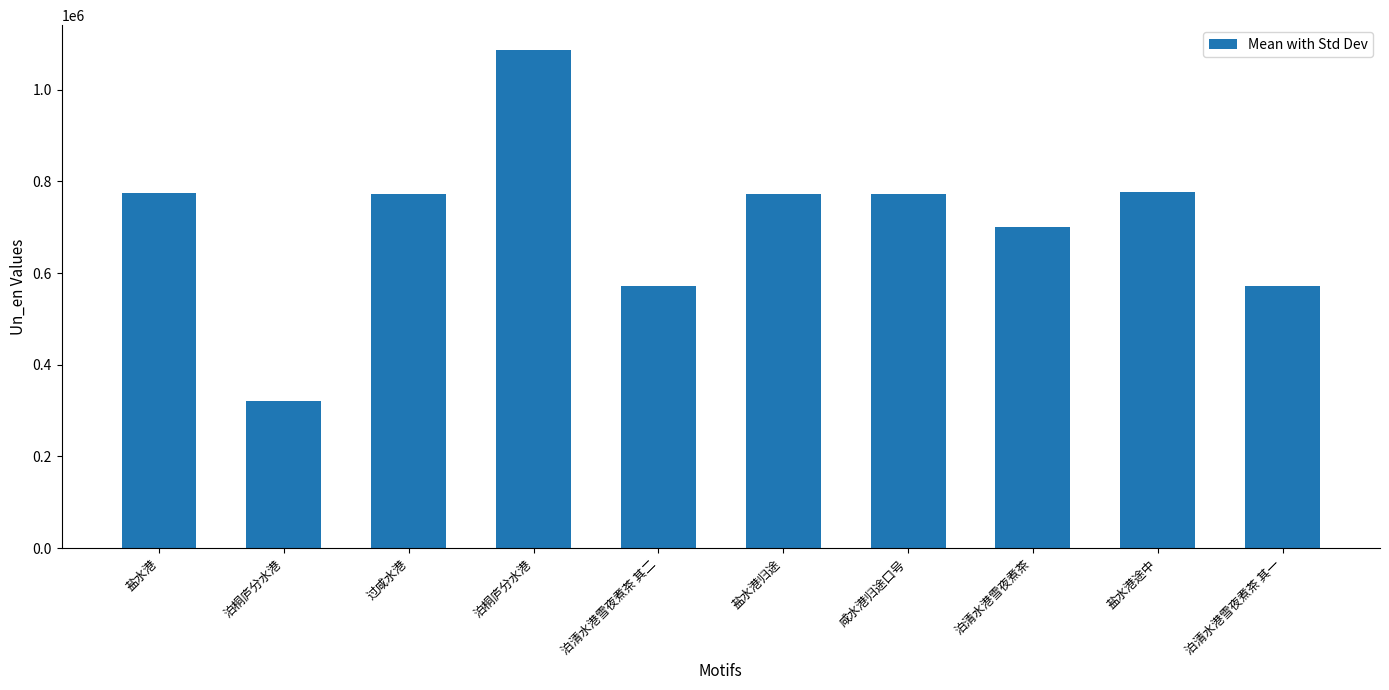

At which category does the chart reach its minimum across all series?

泊桐庐分水港